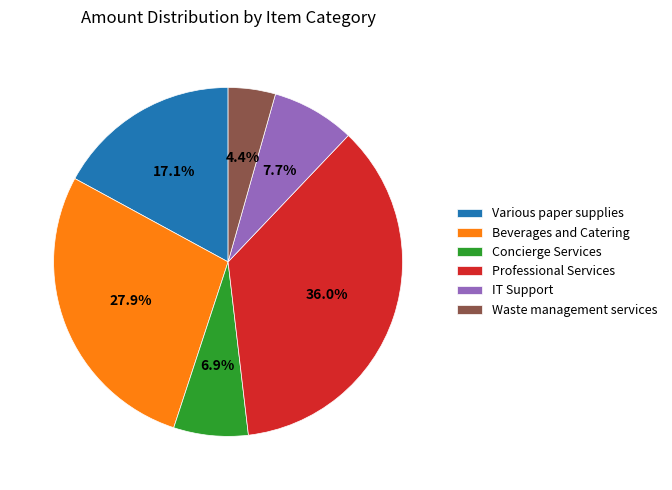

To the nearest percent, what is the combined percentage of IT Support and Concierge Services?

15%